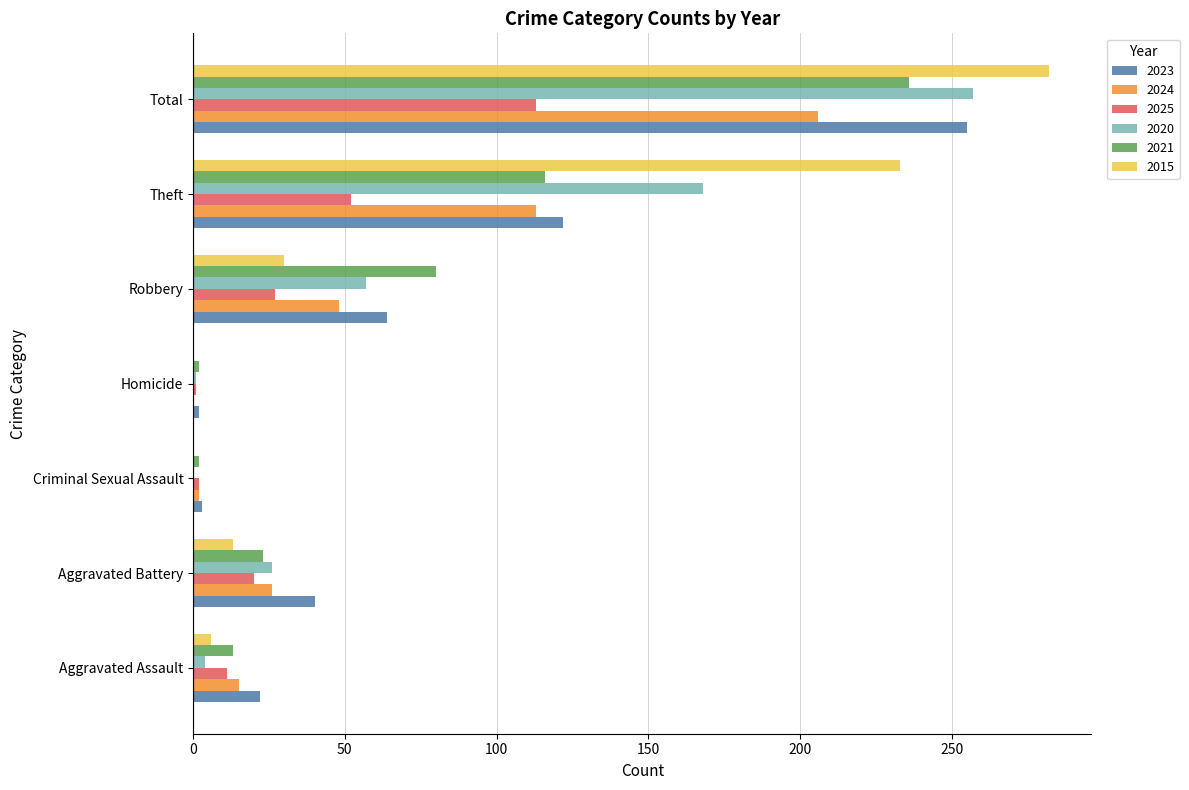

Where is 2020 nearest to the value 128?

Theft